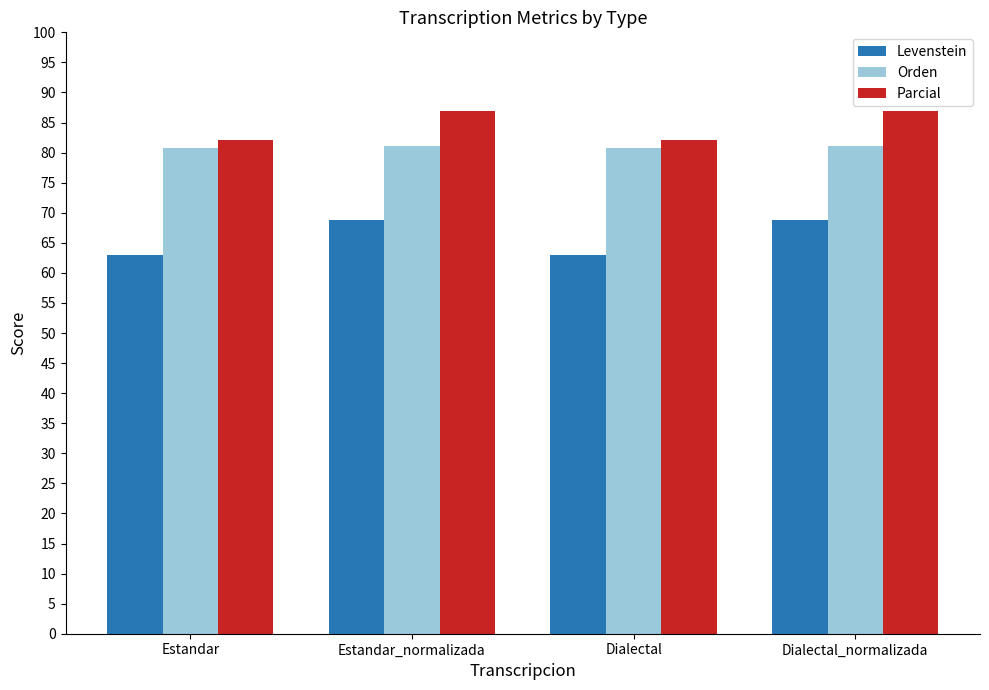

What is the value of the Parcial bar at the 4th from the left?

86.9